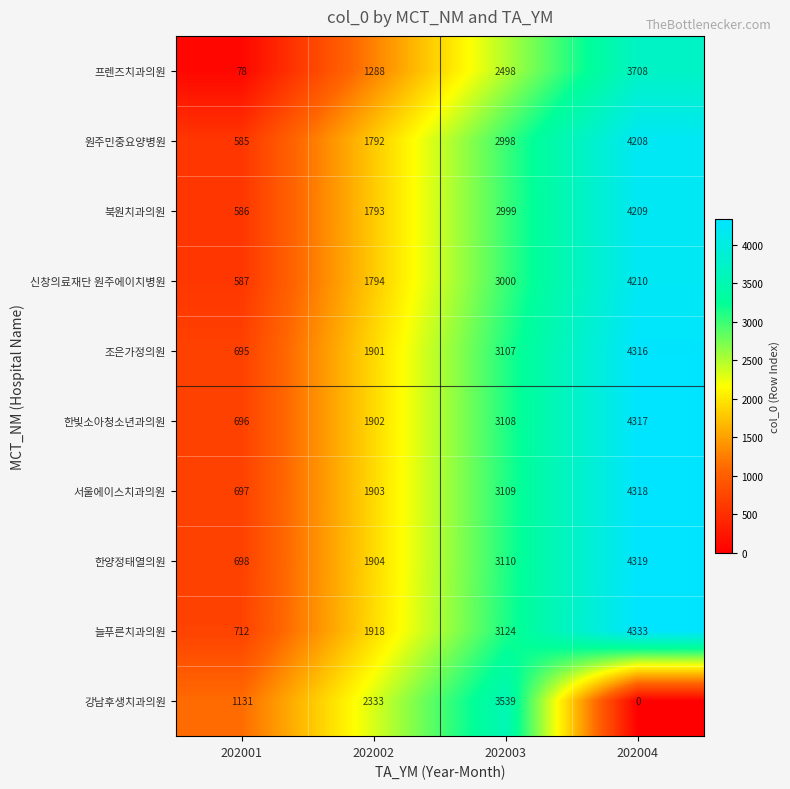

Count the 한양정태열의원 values in the range 1904 to 4319.

3